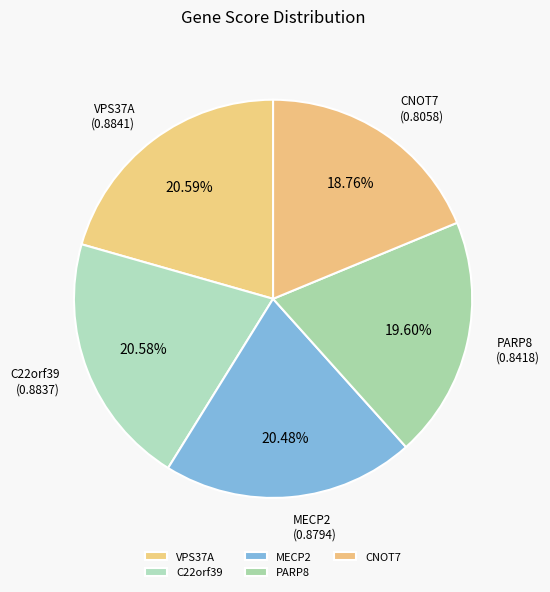

Does any single category account for the majority?

No